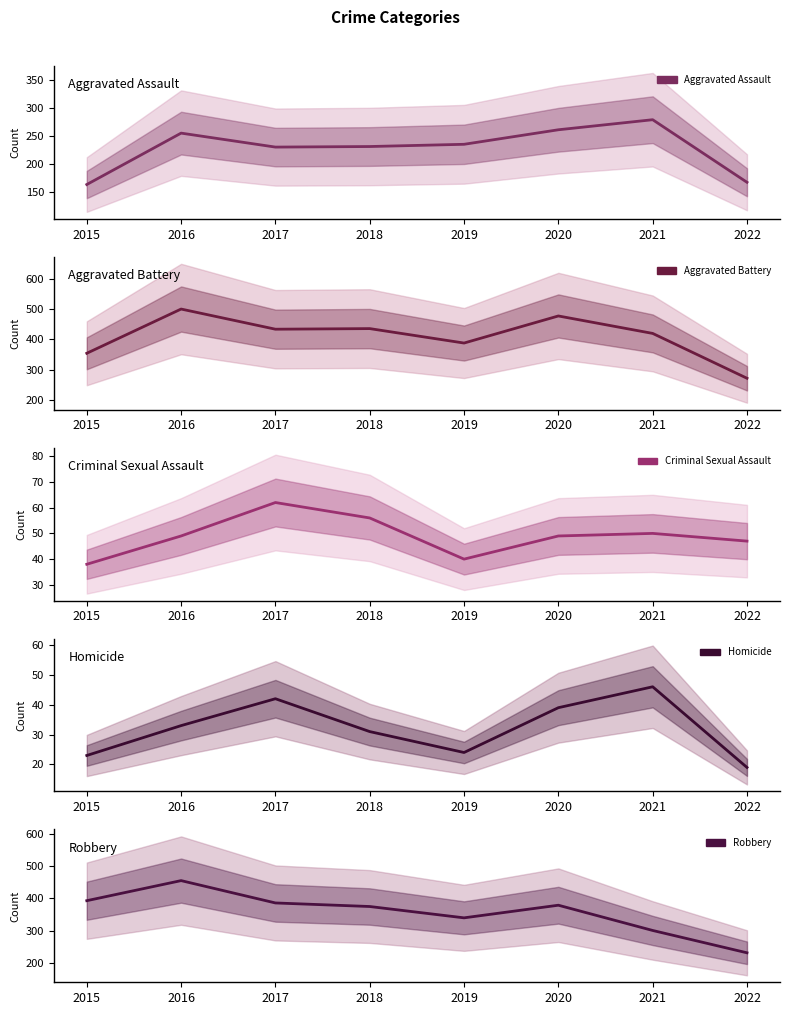

What are all the series names shown in the legend?

Aggravated Assault, Aggravated Battery, Criminal Sexual Assault, Homicide, Robbery